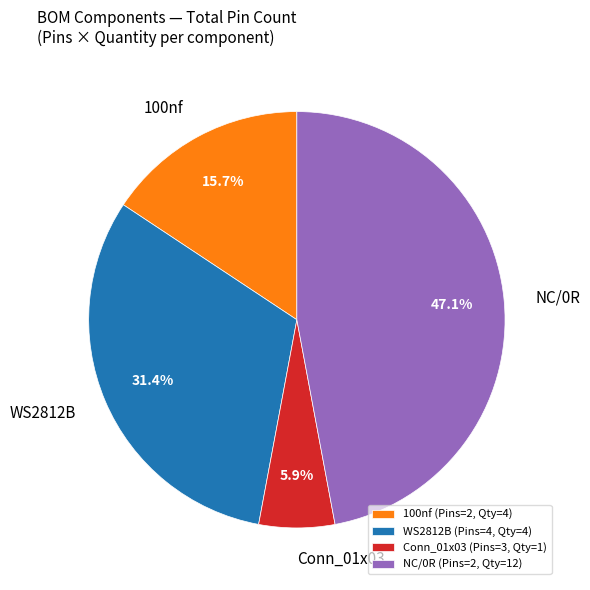

Is the sum of Conn_01x03 and 100nf greater than half?

No